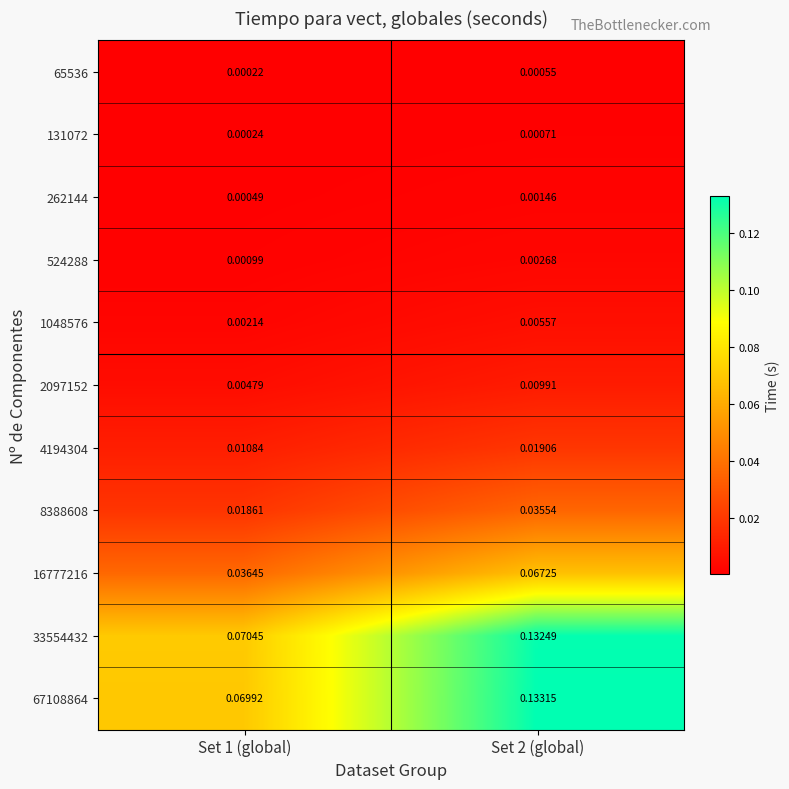

Is the value of 2097152 at Set 2 (global) greater than the value of 65536 at Set 2 (global)?

Yes